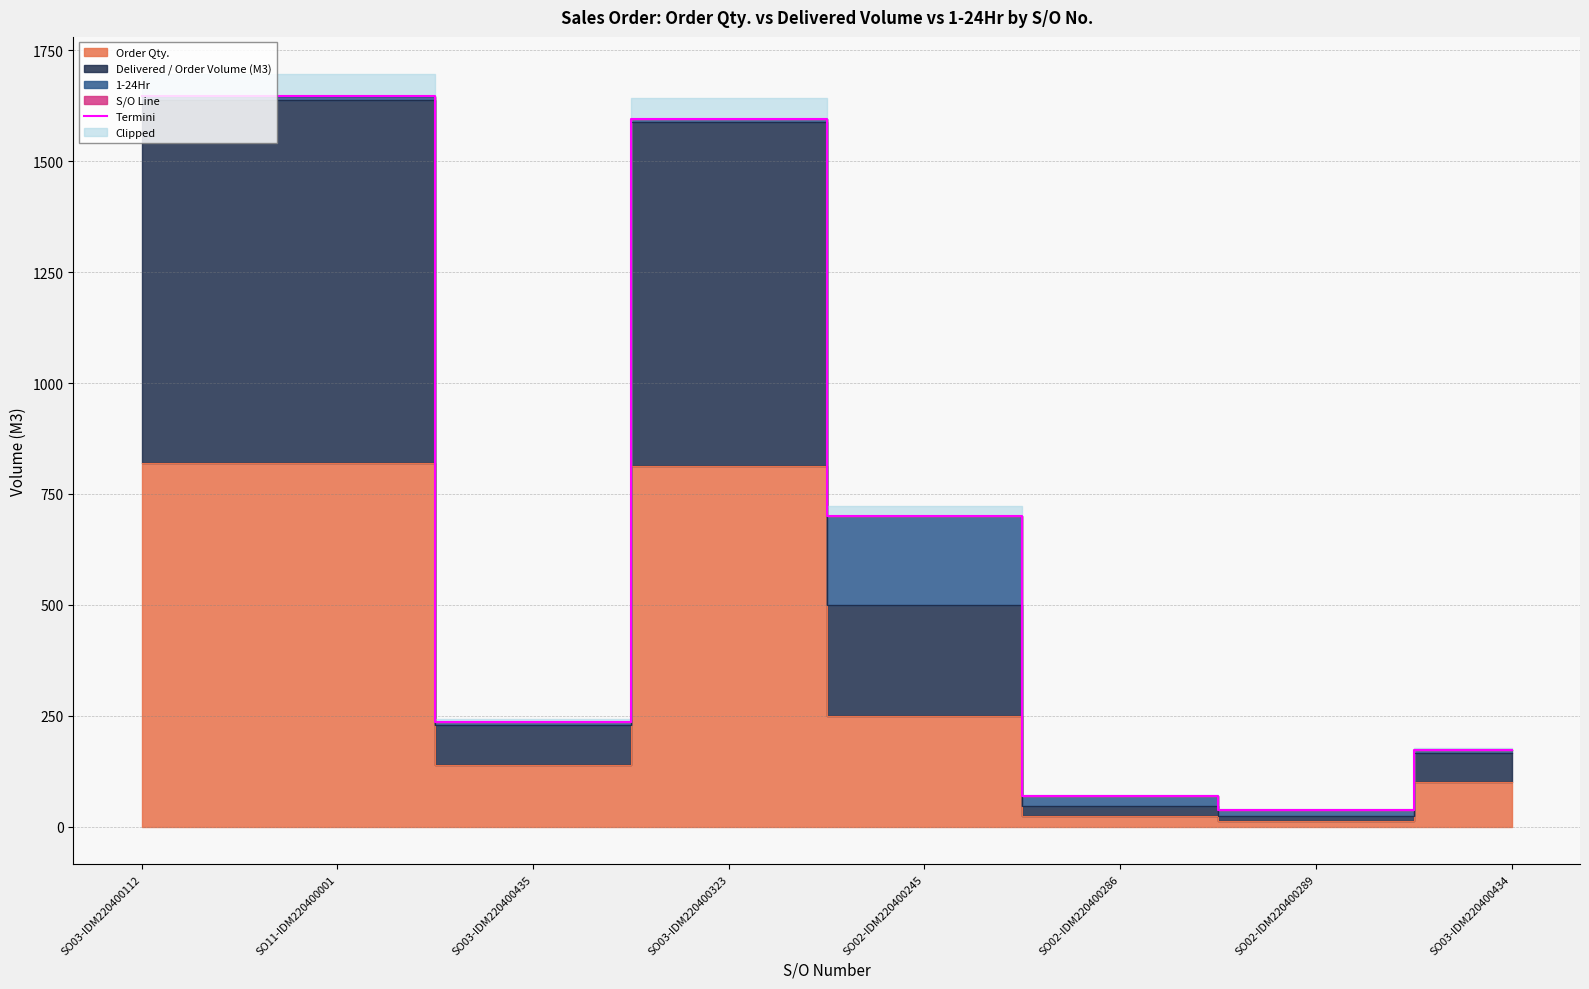

What is the label of the 5th point from the left?

SO02-IDM220400245